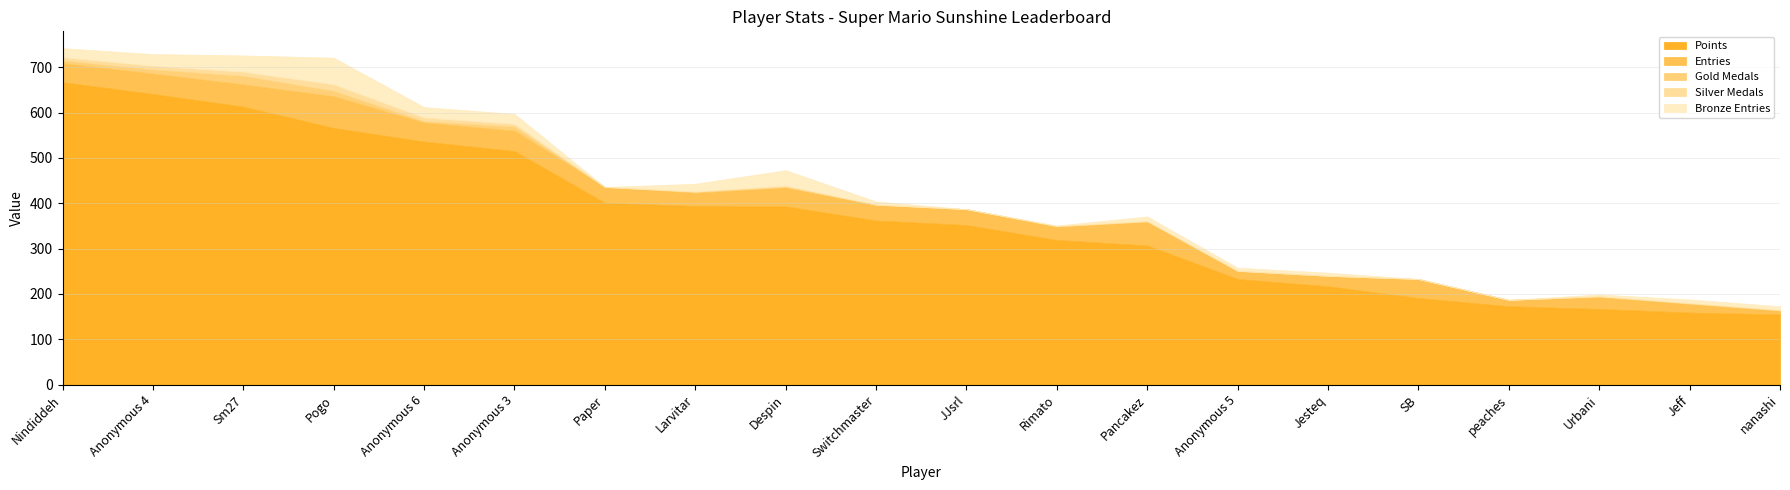

True or false: Silver Medals has a value of 1 at Larvitar.

True